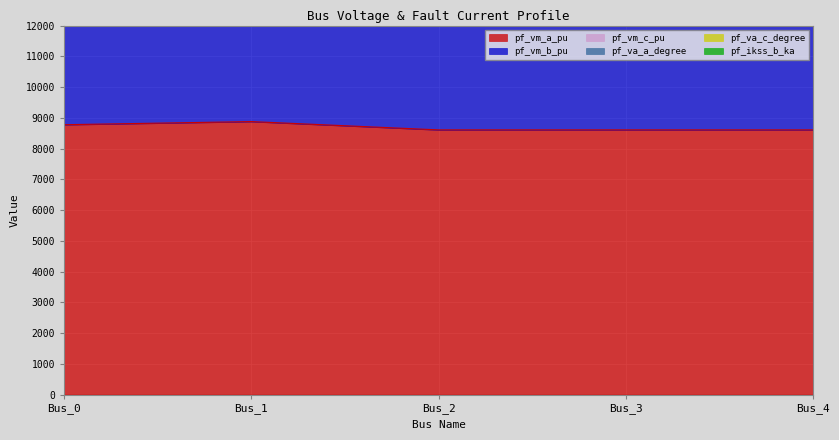

What is the minimum value for pf_va_a_degree?

27668.0